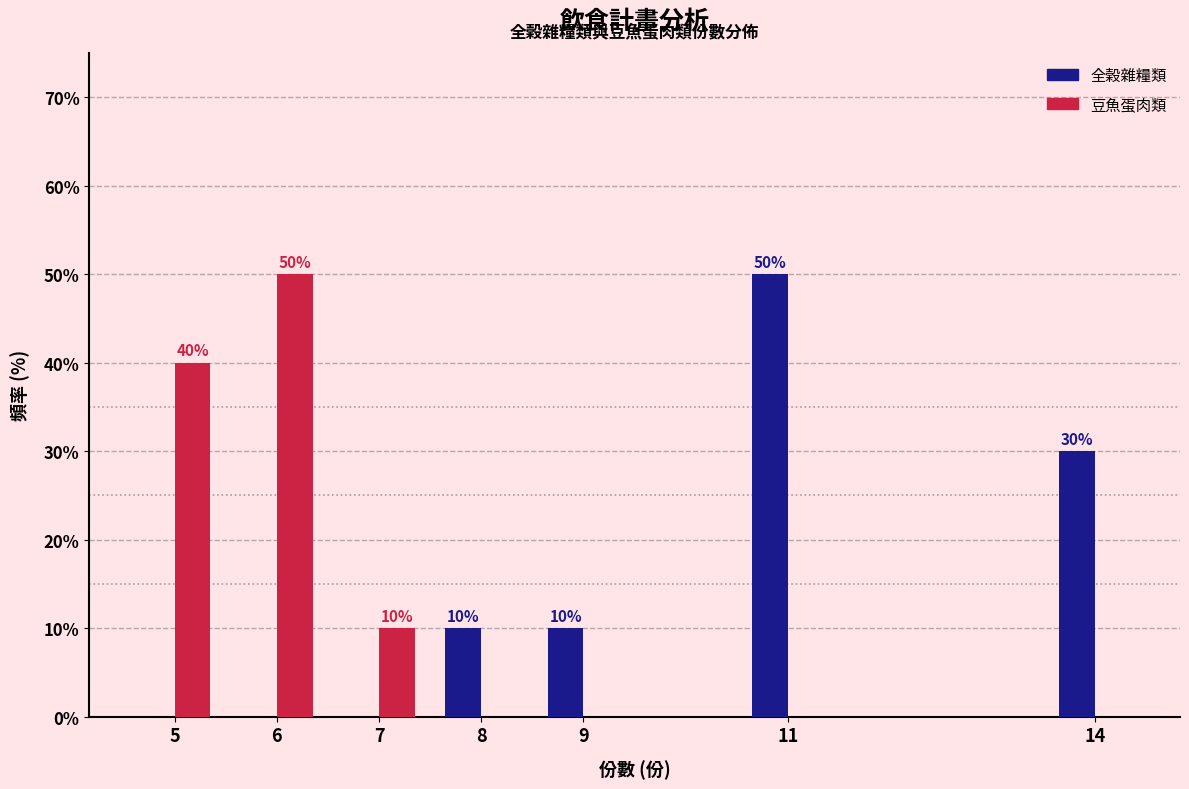

Reading right to left, list all the values displayed in this chart.

全榖雜糧類: 14=30	11=50	9=10	8=10	7=0	6=0	5=0
豆魚蛋肉類: 14=0	11=0	9=0	8=0	7=10	6=50	5=40